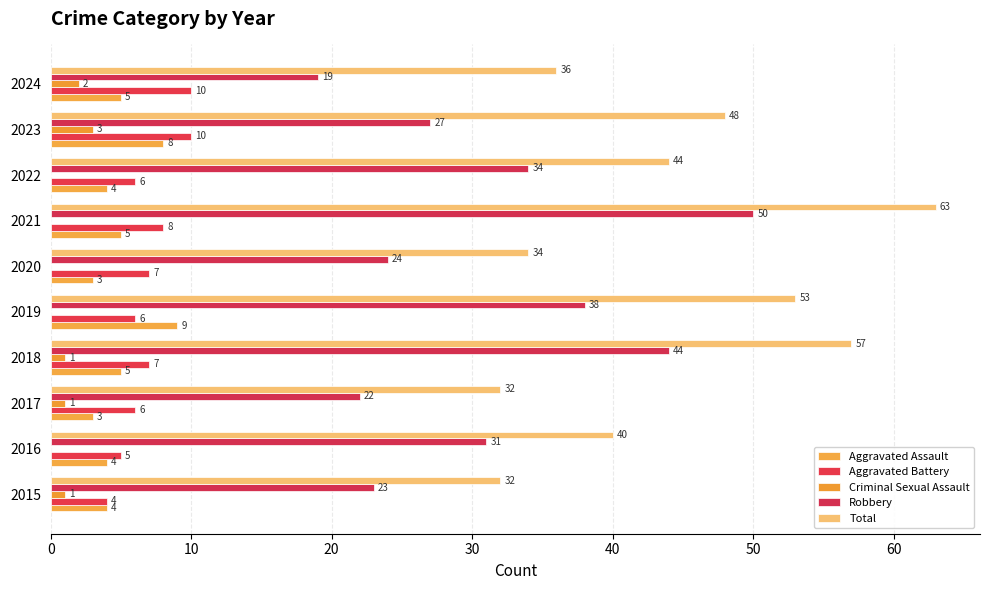

What is the sum of all Total values?

439